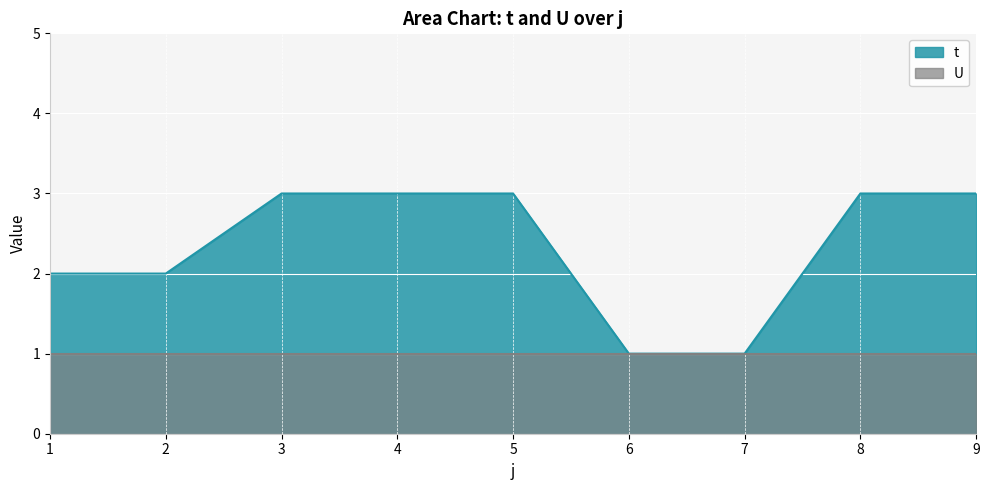

What is the difference between the maximum and minimum values?

2